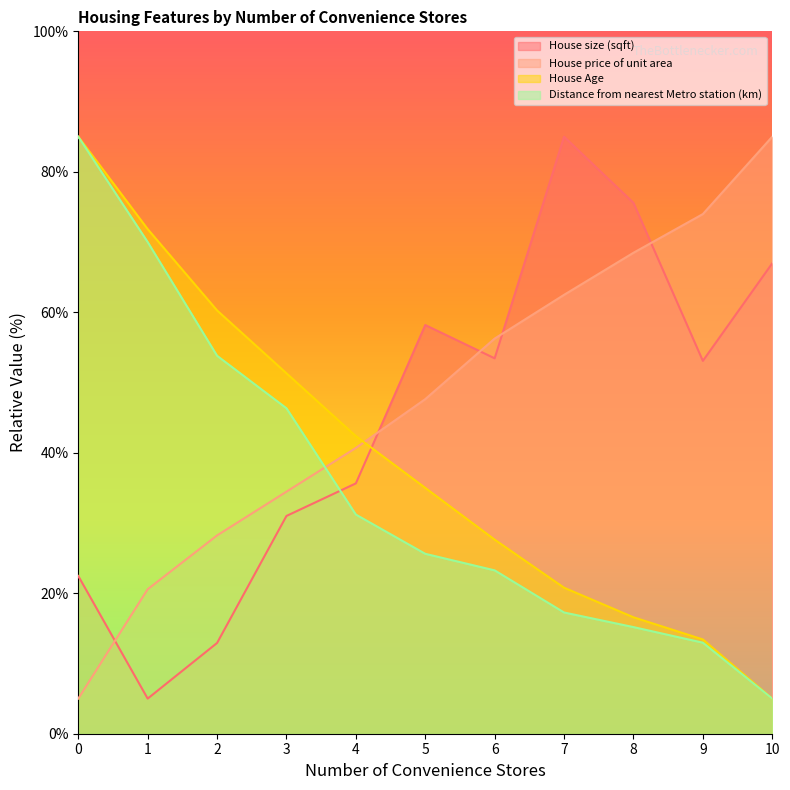

Which has a higher value, 9 or 10?

10